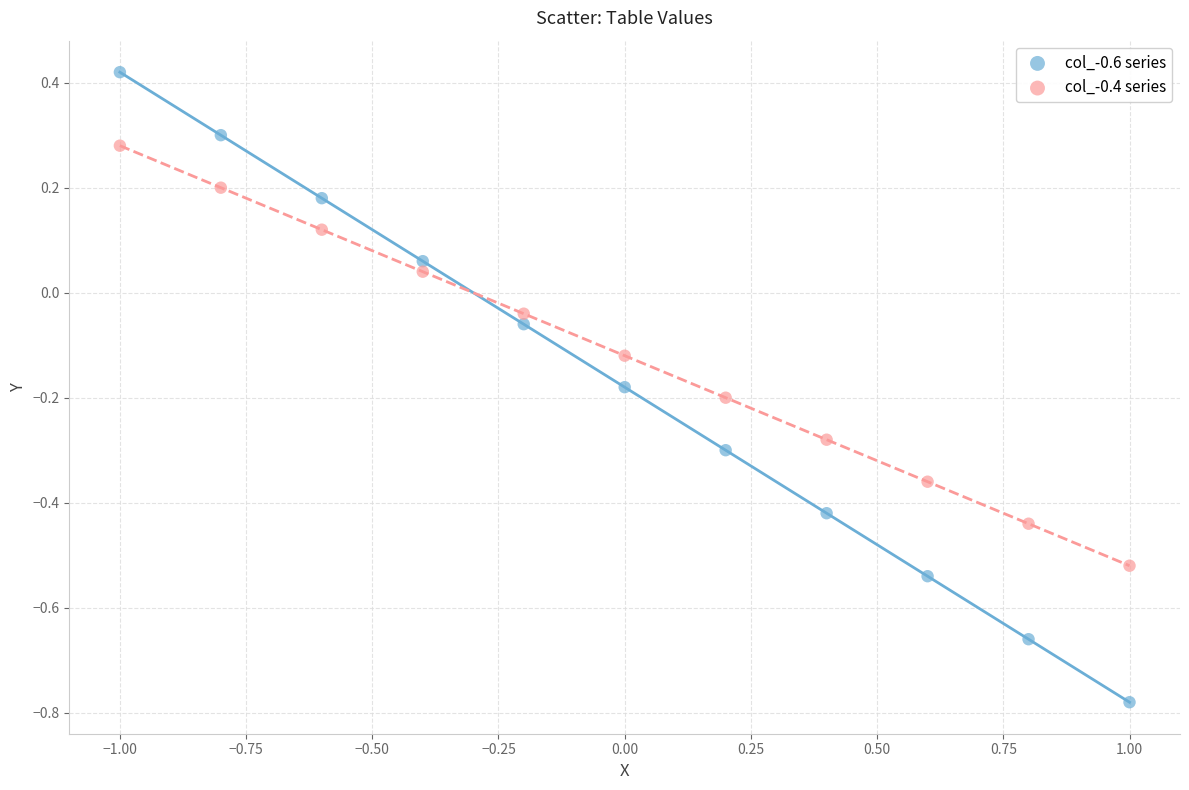

Across all data points, what is the range of Y values (max minus min)?

1.2